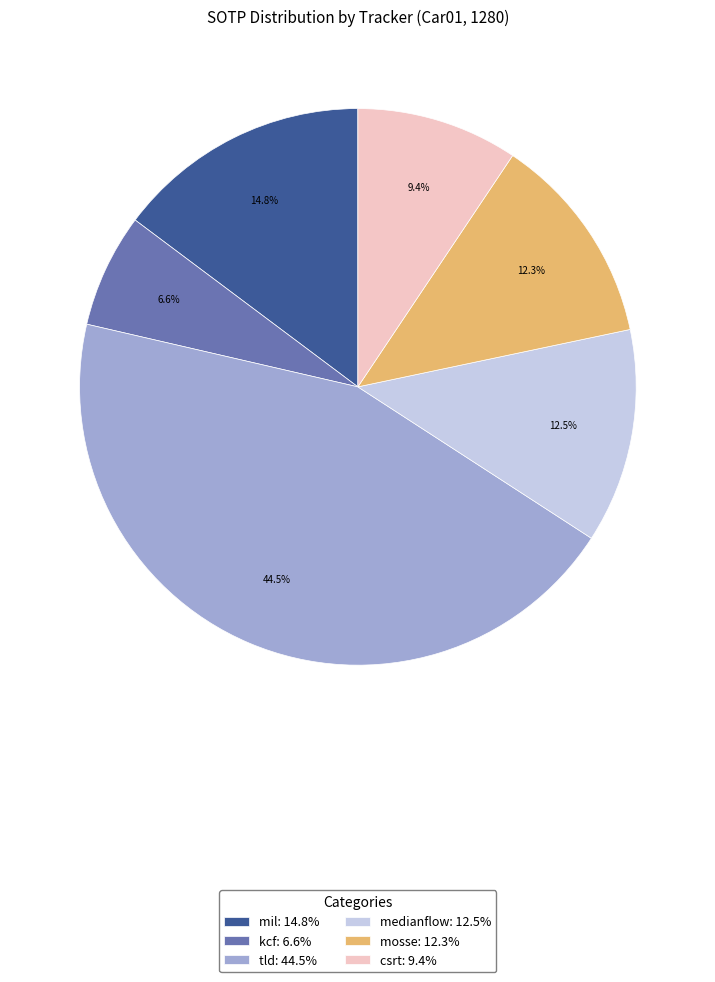

Is it true that csrt is 1% of the pie?

False